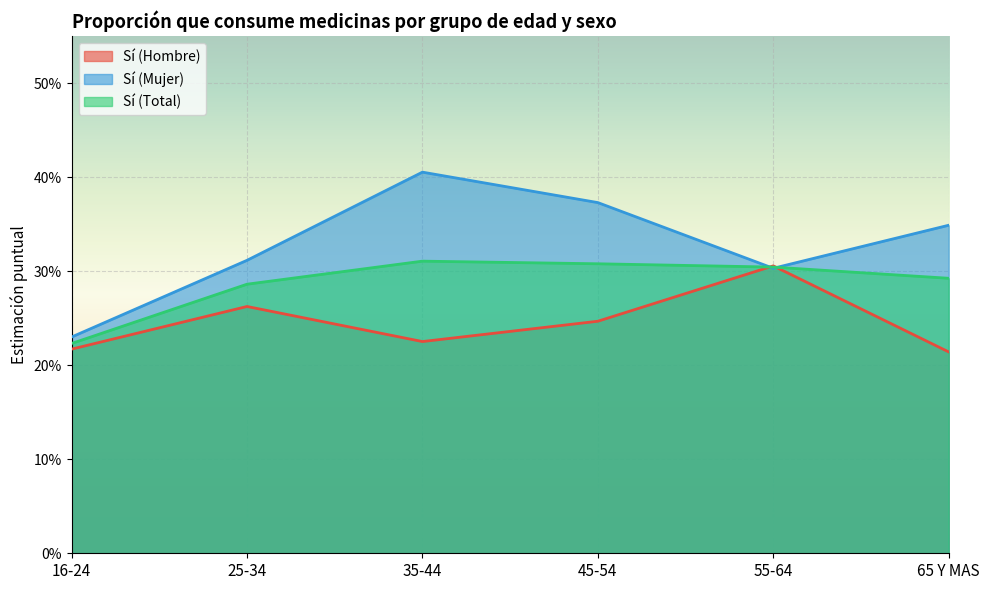

Reading left to right, what are all the values shown in this chart?

Sí (Hombre): 0.2	0.3	0.2	0.2	0.3	0.2
Sí (Mujer): 0.2	0.3	0.4	0.4	0.3	0.3
Sí (Total): 0.2	0.3	0.3	0.3	0.3	0.3